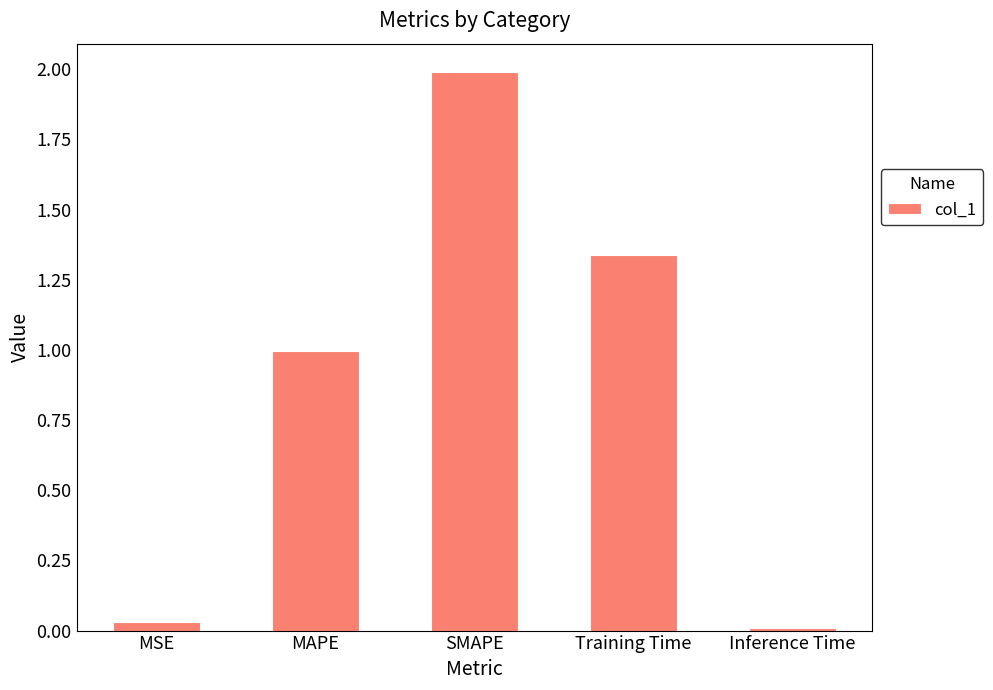

What is the change in value from SMAPE to Training Time?

-0.7